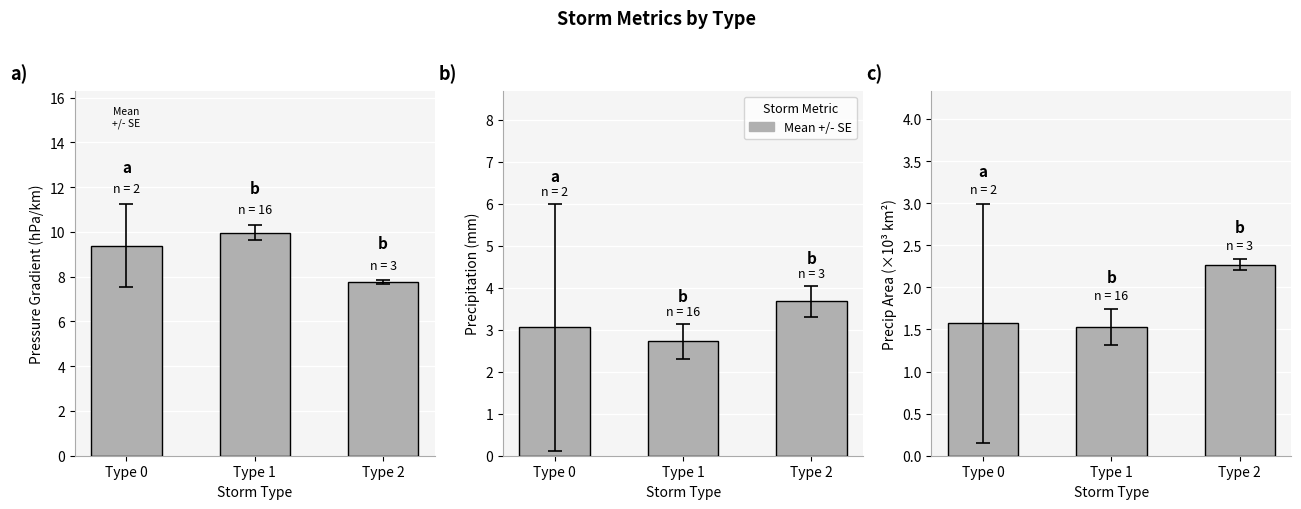

What is the minimum value shown in the chart?

1.5